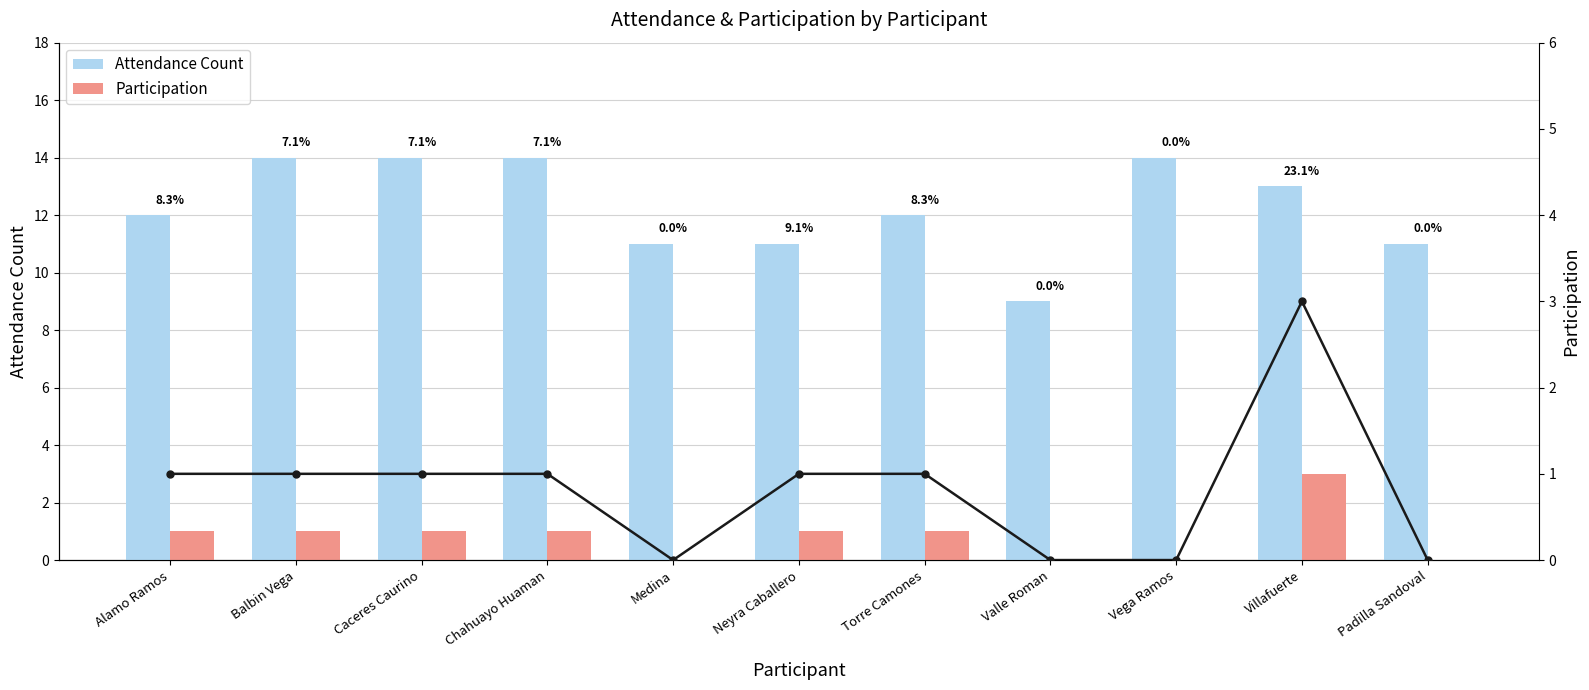

List the series in order of their peak value, highest first.

Attendance Count, Participation